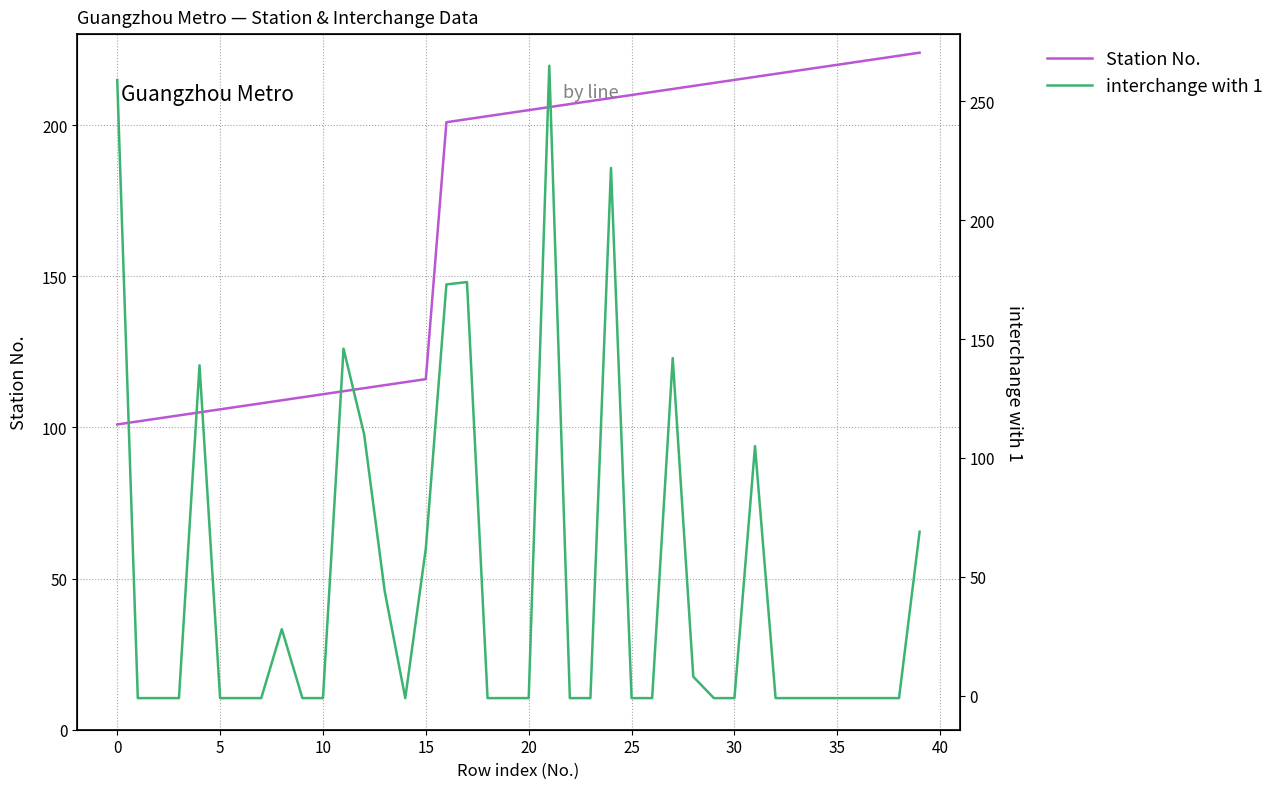

What is the maximum value for Station No.?

224